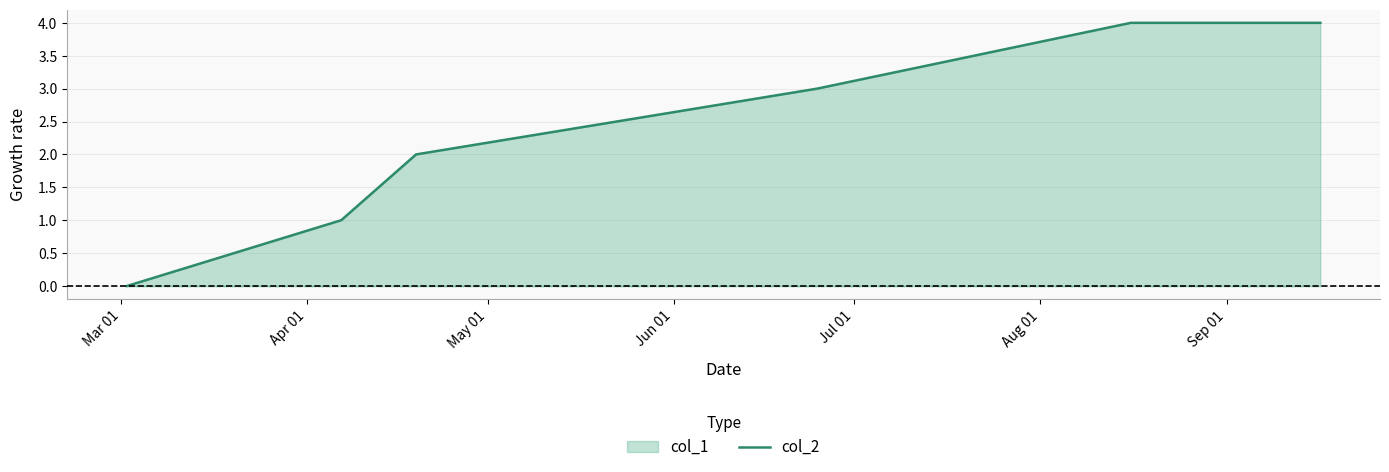

What is the greatest value displayed?

4